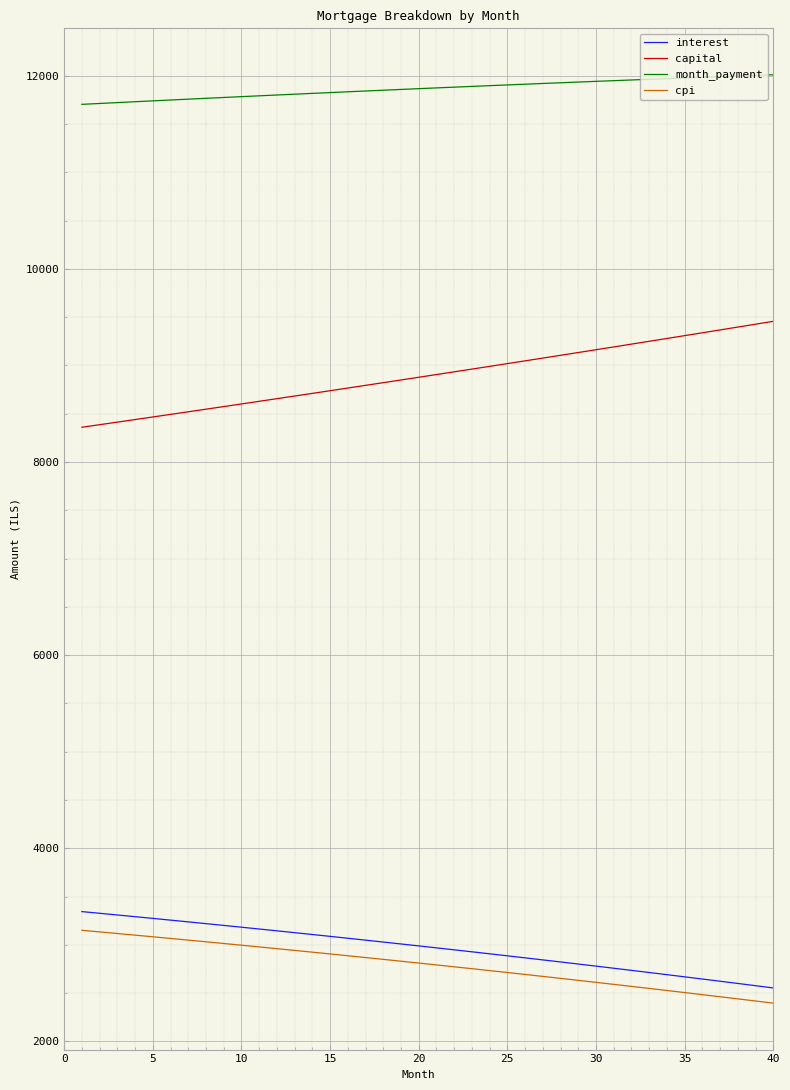

True or false: cpi and capital intersect in this chart.

False